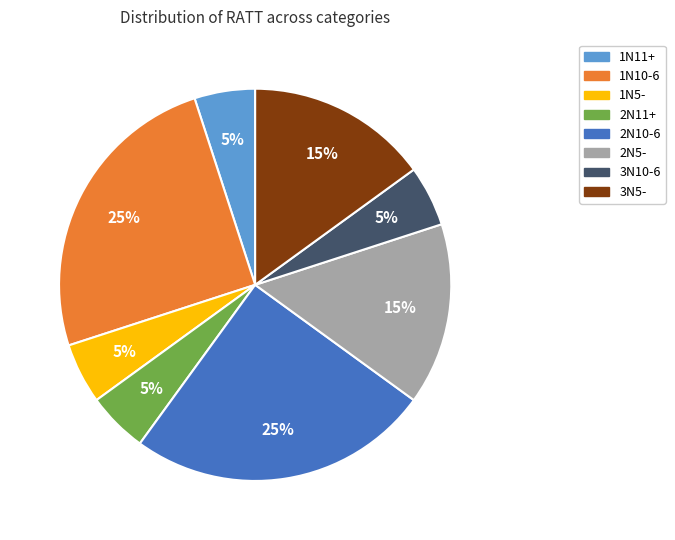

Does any single category account for the majority?

No